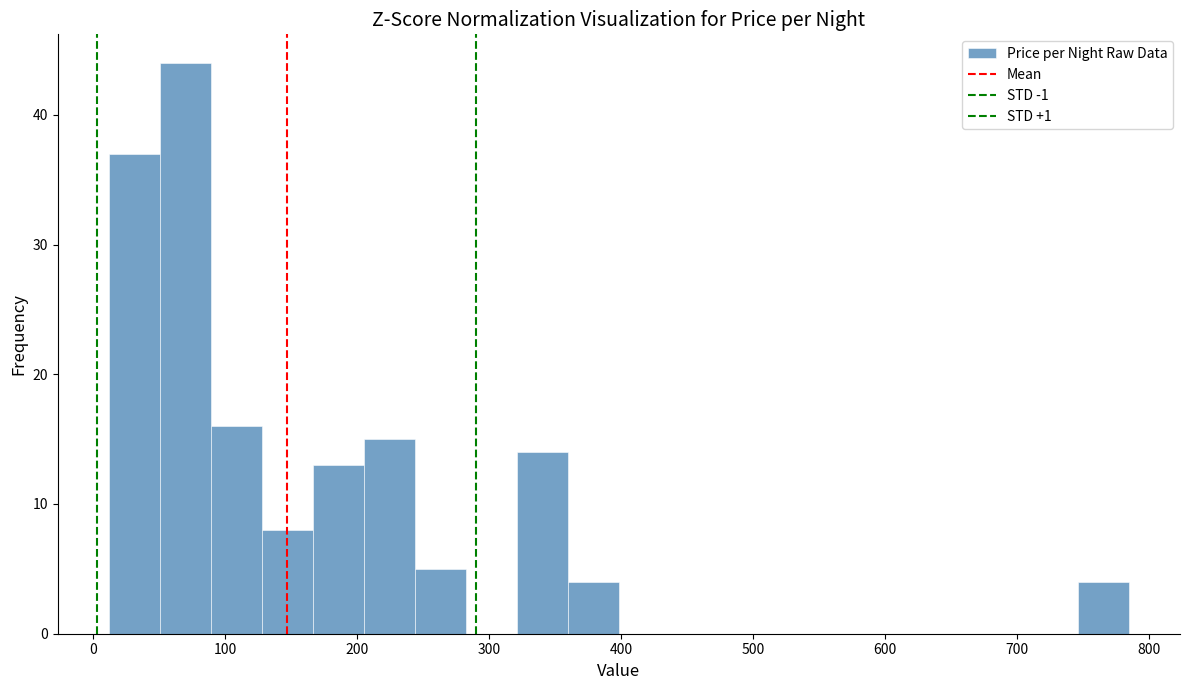

Around what value on the x-axis is the tallest bar? Give the approximate position of its centre, as read against the axis.

70